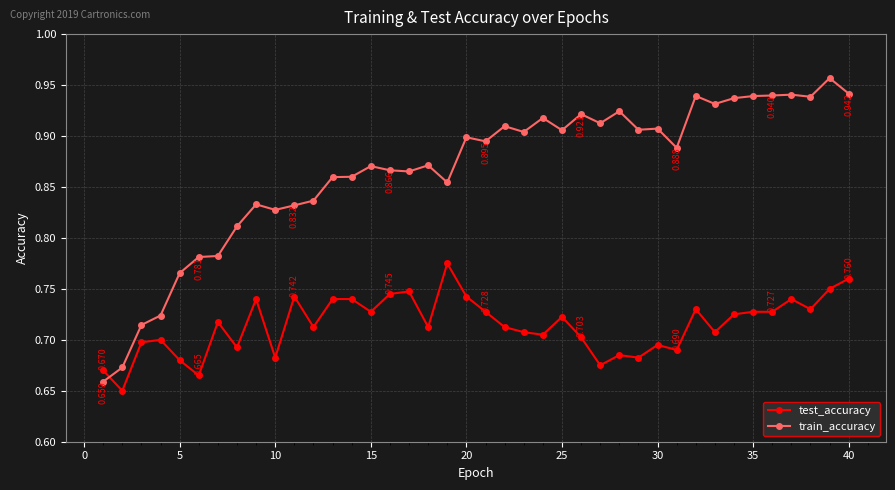

True or false: train_accuracy has more than 1 points higher than both neighbors.

True